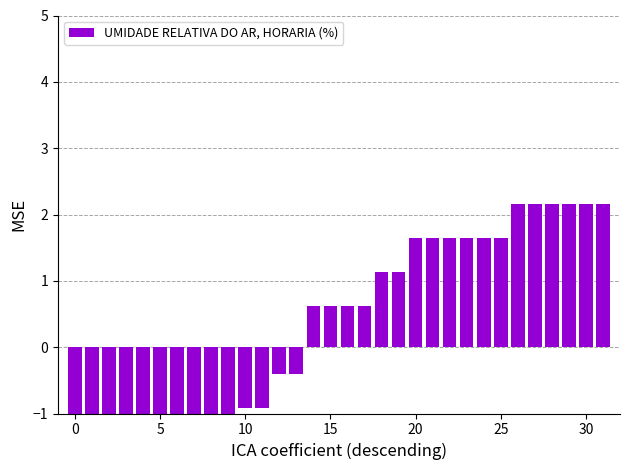

How many negative values are there?

14